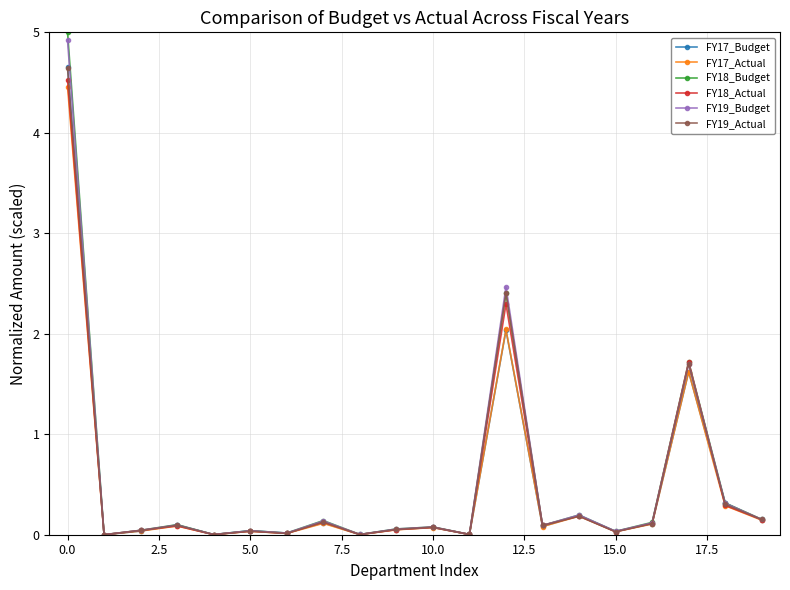

Which series has the largest range (max minus min)?

FY18_Budget